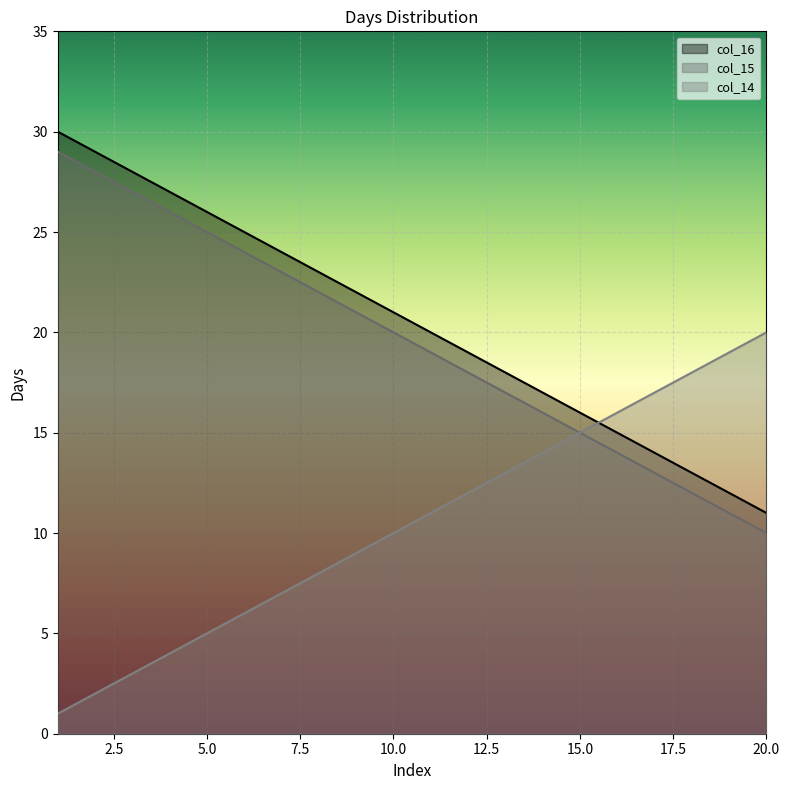

What is the value of the col_15 point at the 11th from the left?

19